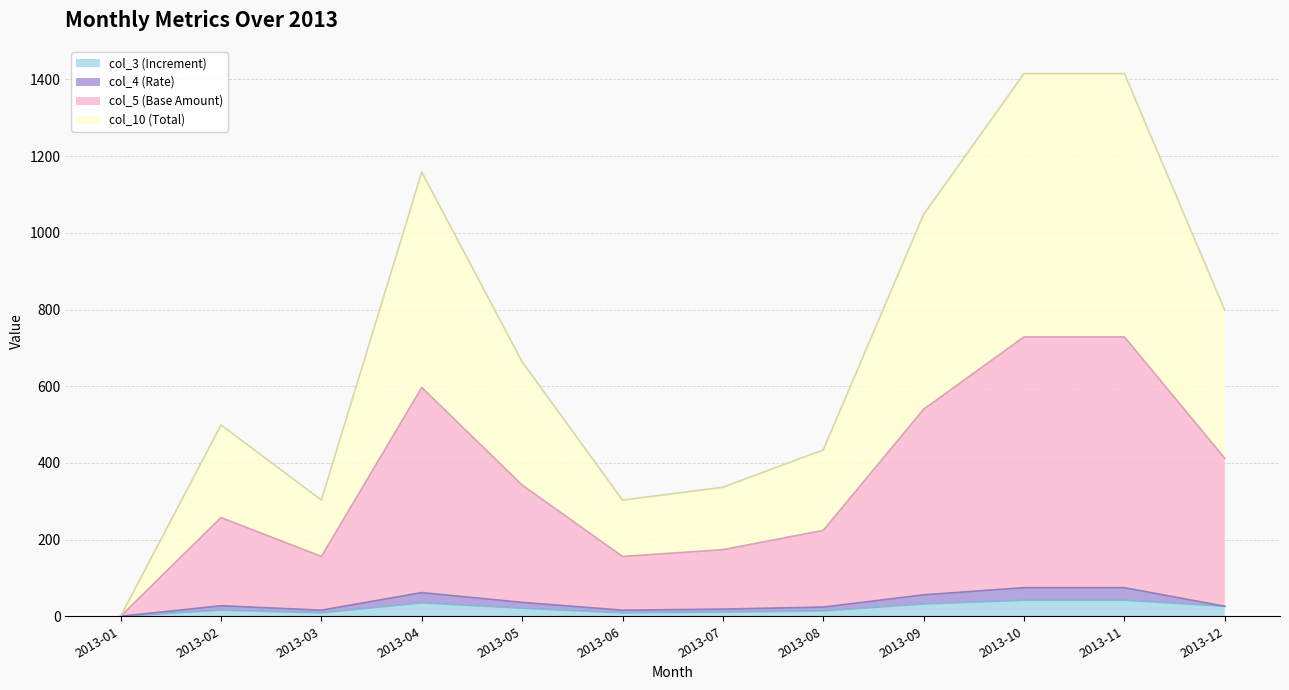

What is the sum of all col_10 (Total) values?

8374.4